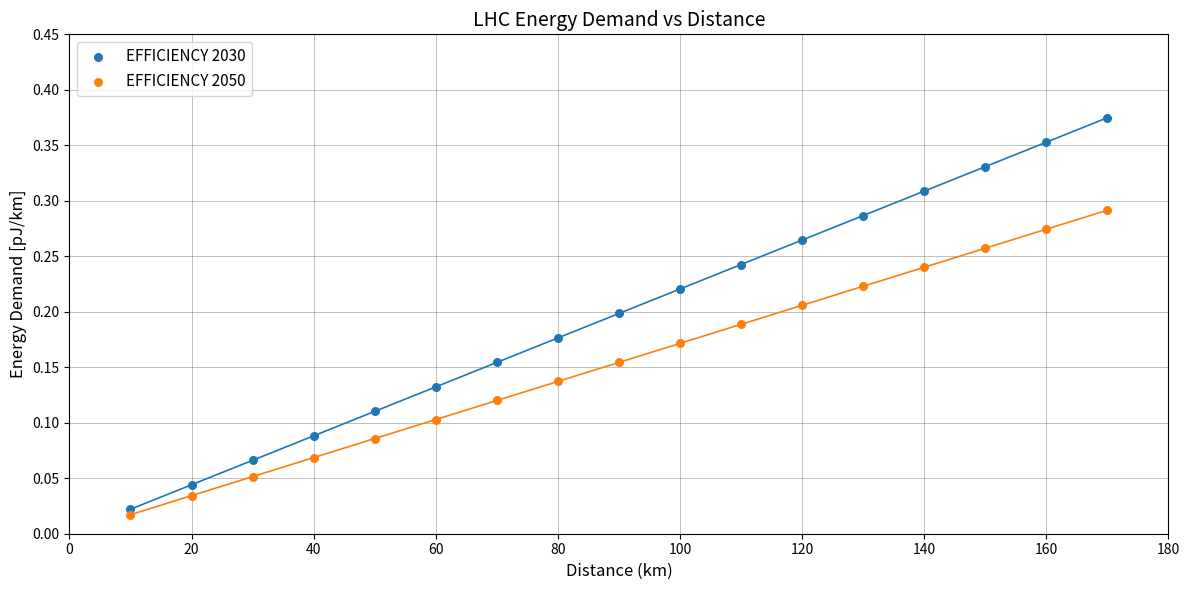

Across all data points, what is the range of X values (max minus min)?

160.0